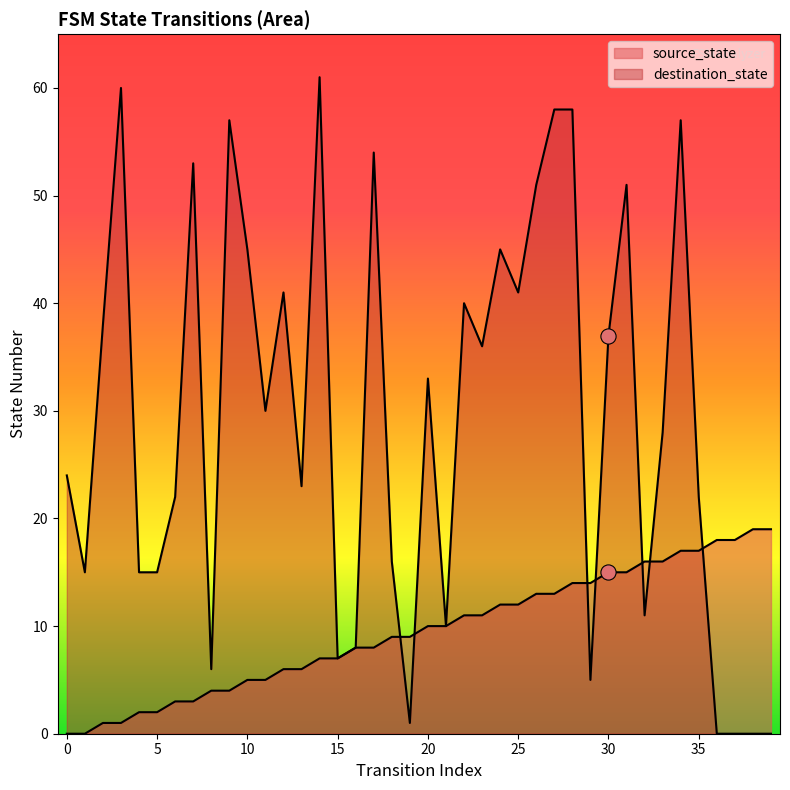

At how many categories does at least one series exceed 43?

12